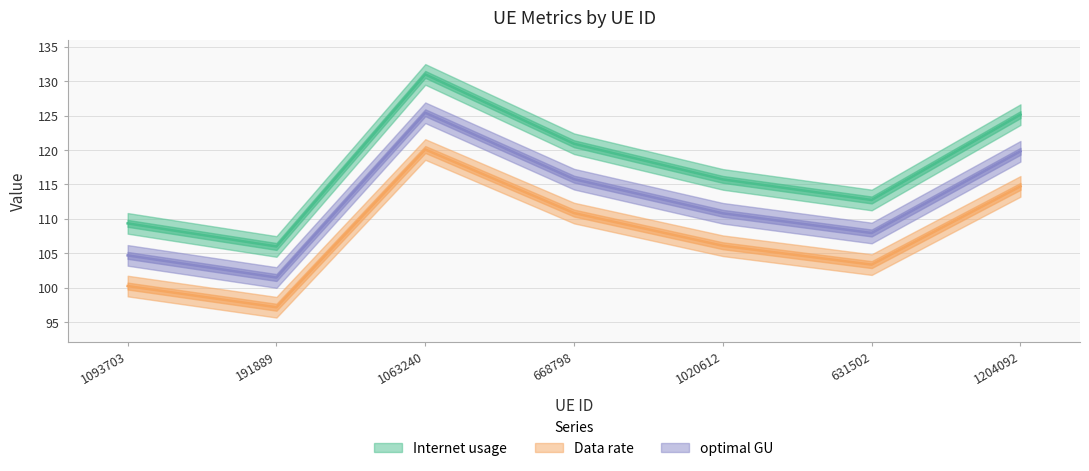

What is the difference between the maximum and minimum values in the Internet usage series?

25.0